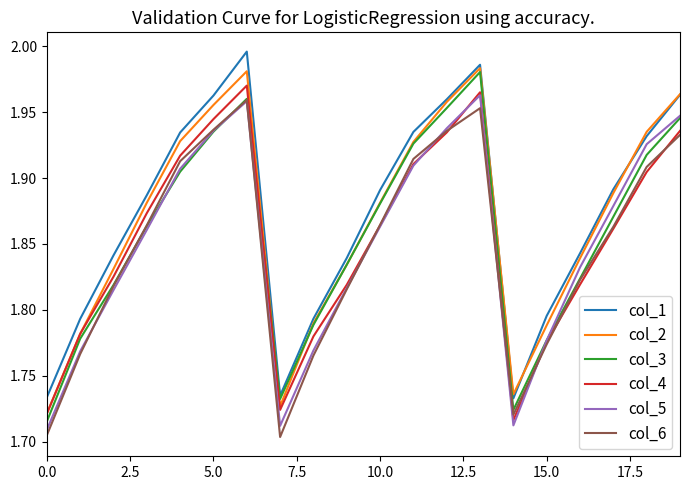

How many categories are shown in the chart?

20